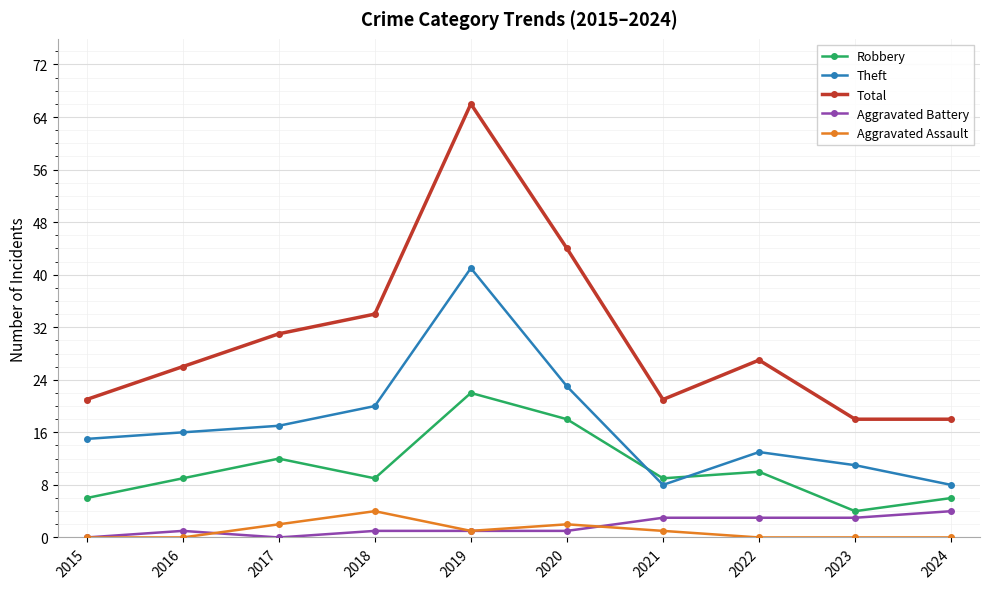

Reading left to right, list all the values displayed in this chart.

Robbery: 2015=6	2016=9	2017=12	2018=9	2019=22	2020=18	2021=9	2022=10	2023=4	2024=6
Theft: 2015=15	2016=16	2017=17	2018=20	2019=41	2020=23	2021=8	2022=13	2023=11	2024=8
Total: 2015=21	2016=26	2017=31	2018=34	2019=66	2020=44	2021=21	2022=27	2023=18	2024=18
Aggravated Battery: 2015=0	2016=1	2017=0	2018=1	2019=1	2020=1	2021=3	2022=3	2023=3	2024=4
Aggravated Assault: 2015=0	2016=0	2017=2	2018=4	2019=1	2020=2	2021=1	2022=0	2023=0	2024=0